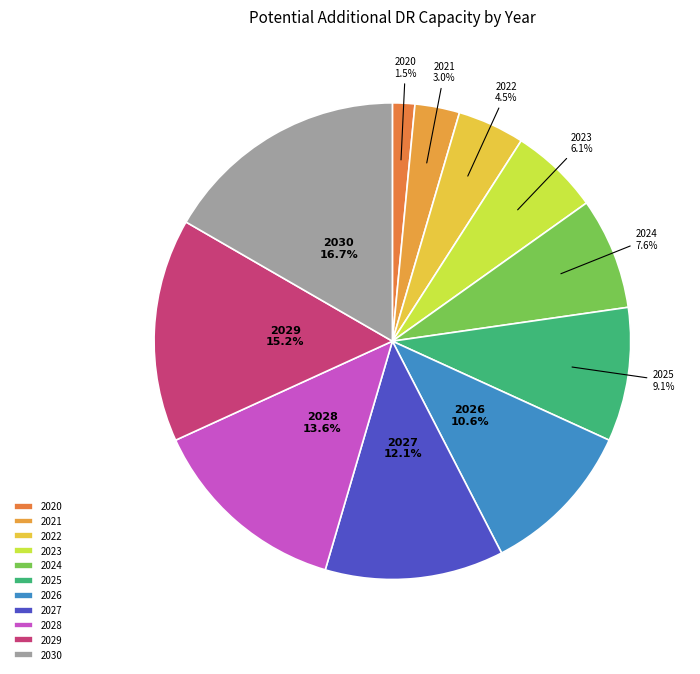

Between 2025 and 2030, which is larger?

2030